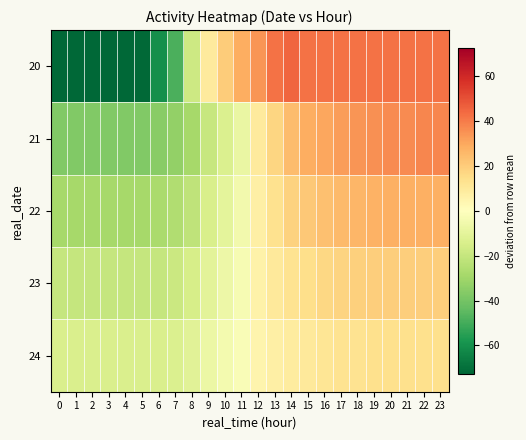

Which has a higher value, 23 or 3?

23